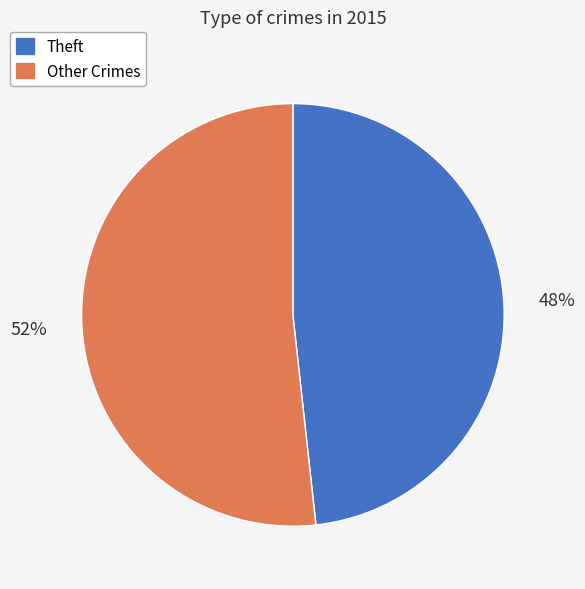

To the nearest percent, what is the combined percentage of Other Crimes and Theft?

100%